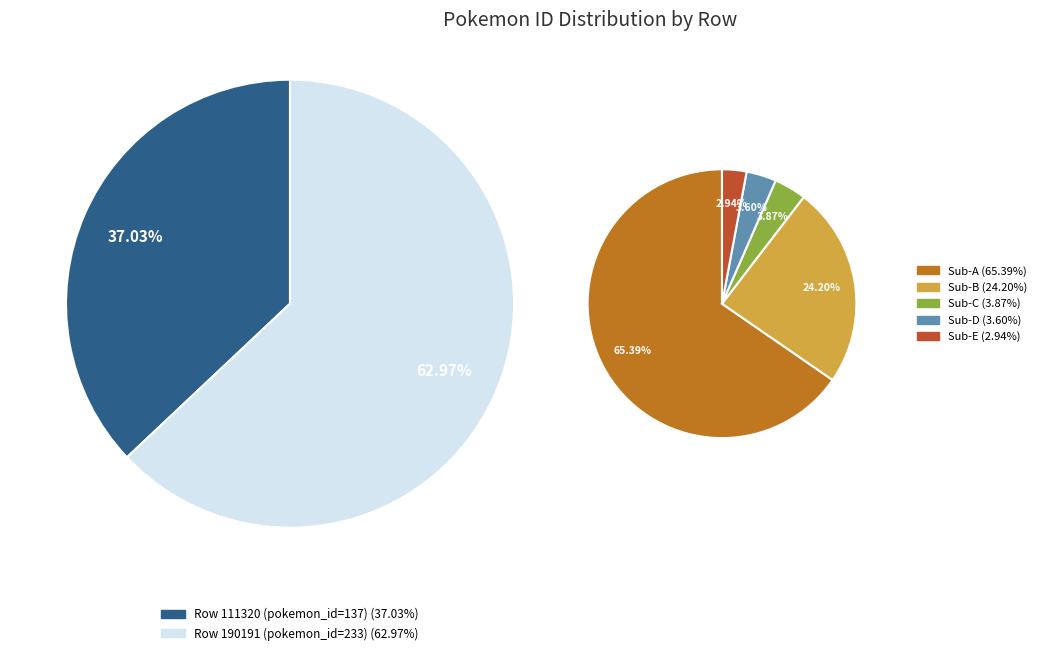

Combined, do 190191 and 111320 account for over 50%?

Yes